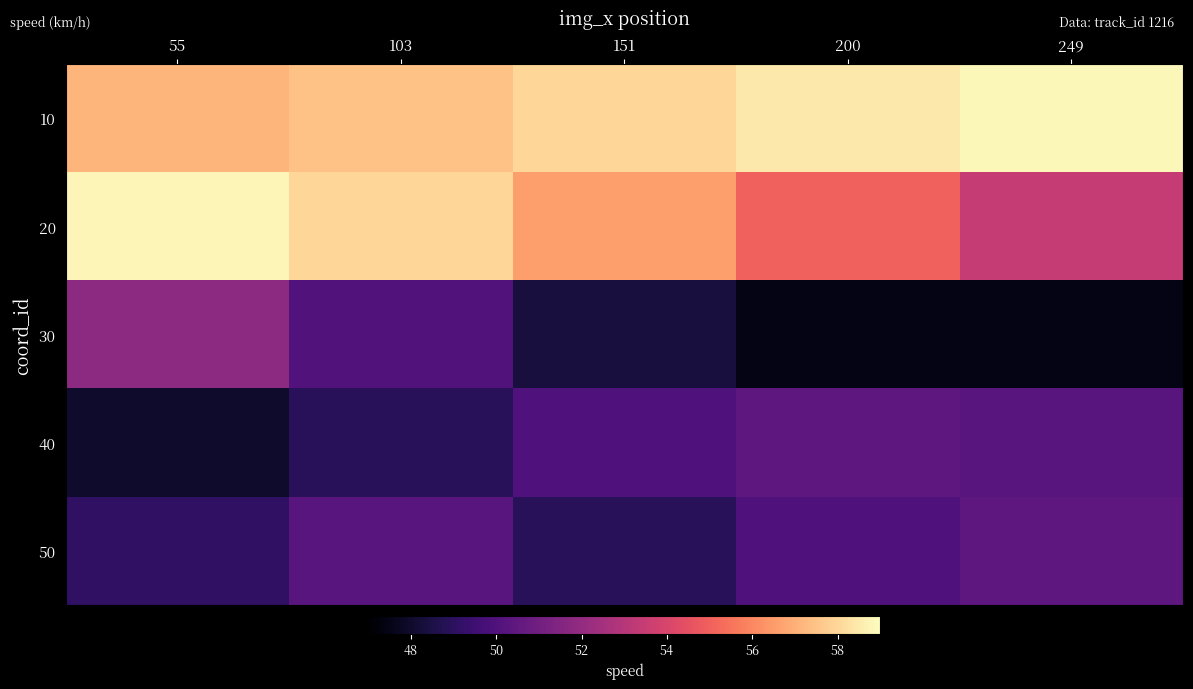

How many data points does each series have?

5